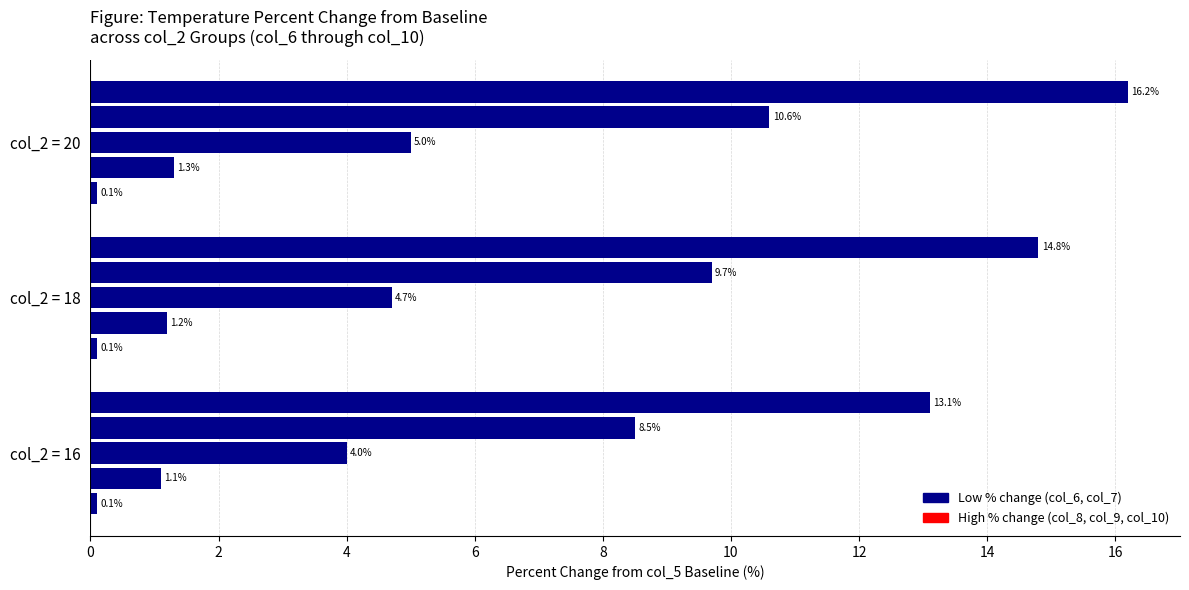

How many categories are shown in the chart?

3